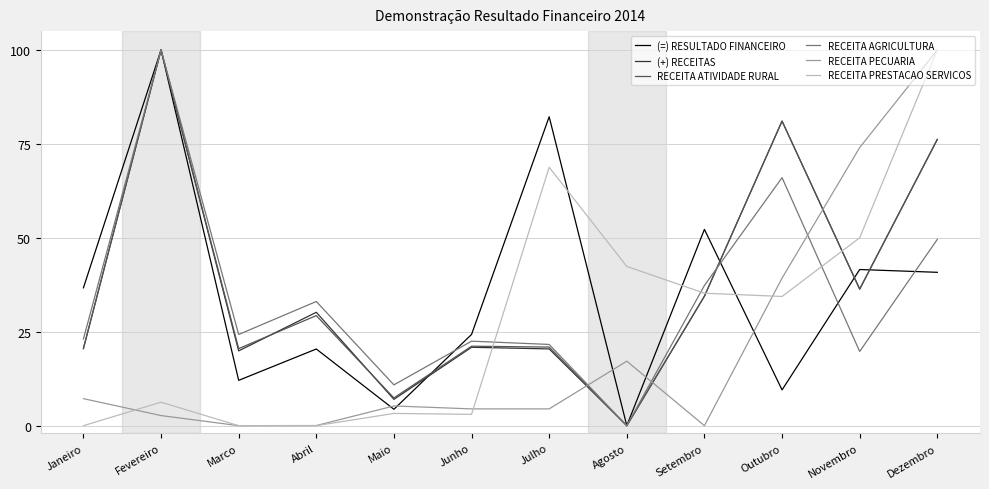

What is the sum of the RECEITA PECUARIA values at Janeiro and Junho?

11.7